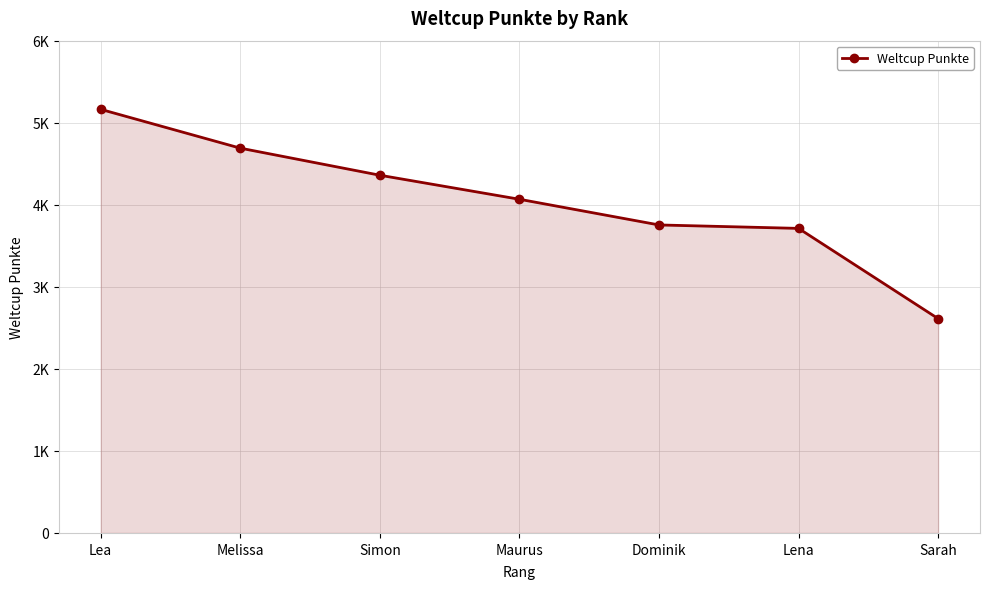

Does the chart have visible grid lines?

Yes